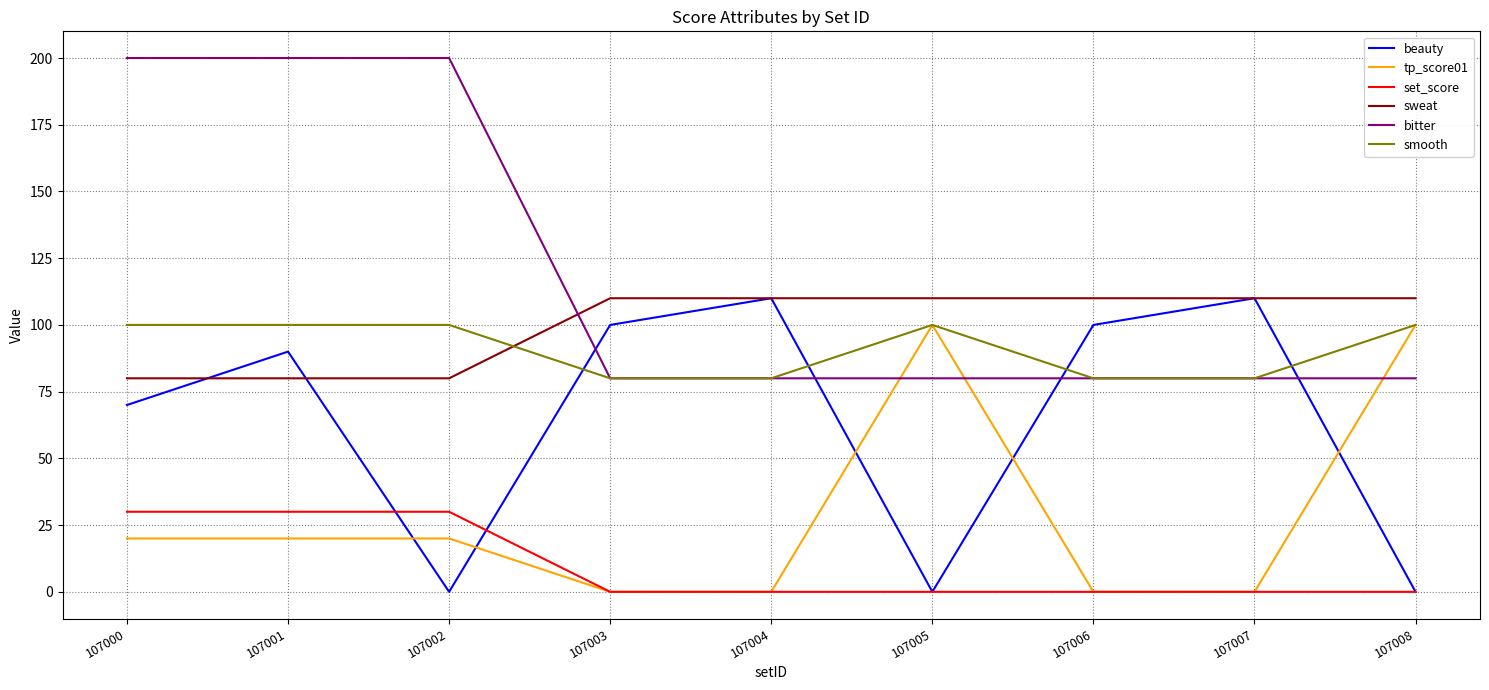

What is the maximum value shown in the chart?

200